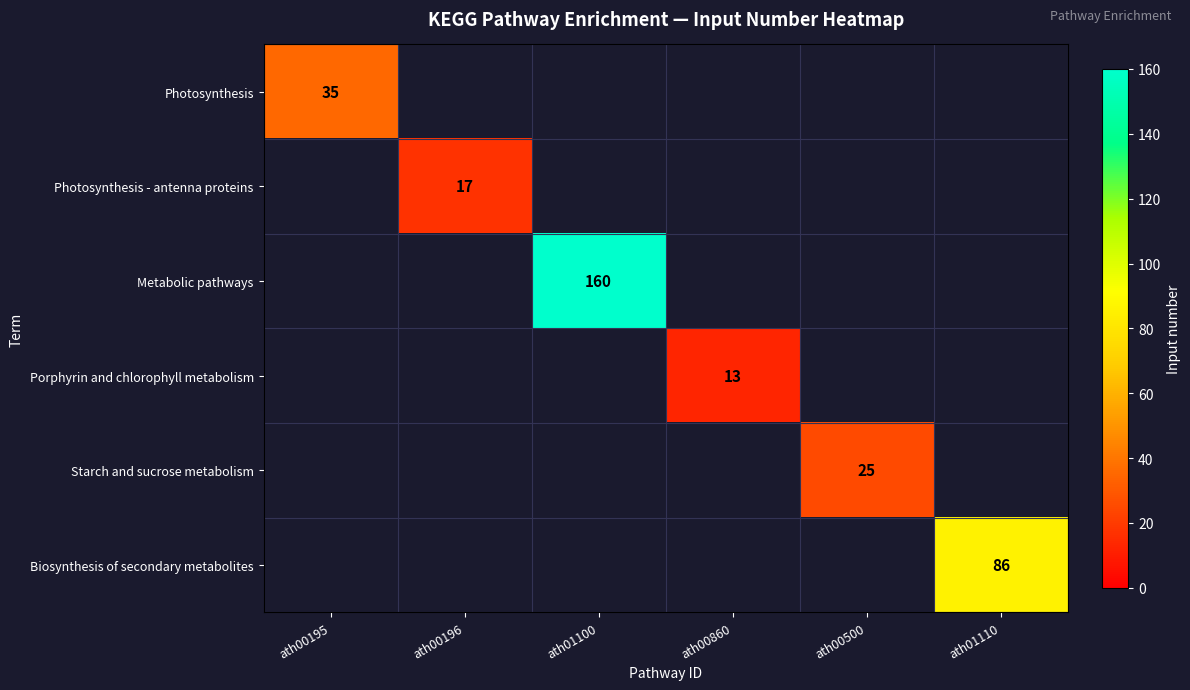

At how many categories does at least one series exceed 126?

1